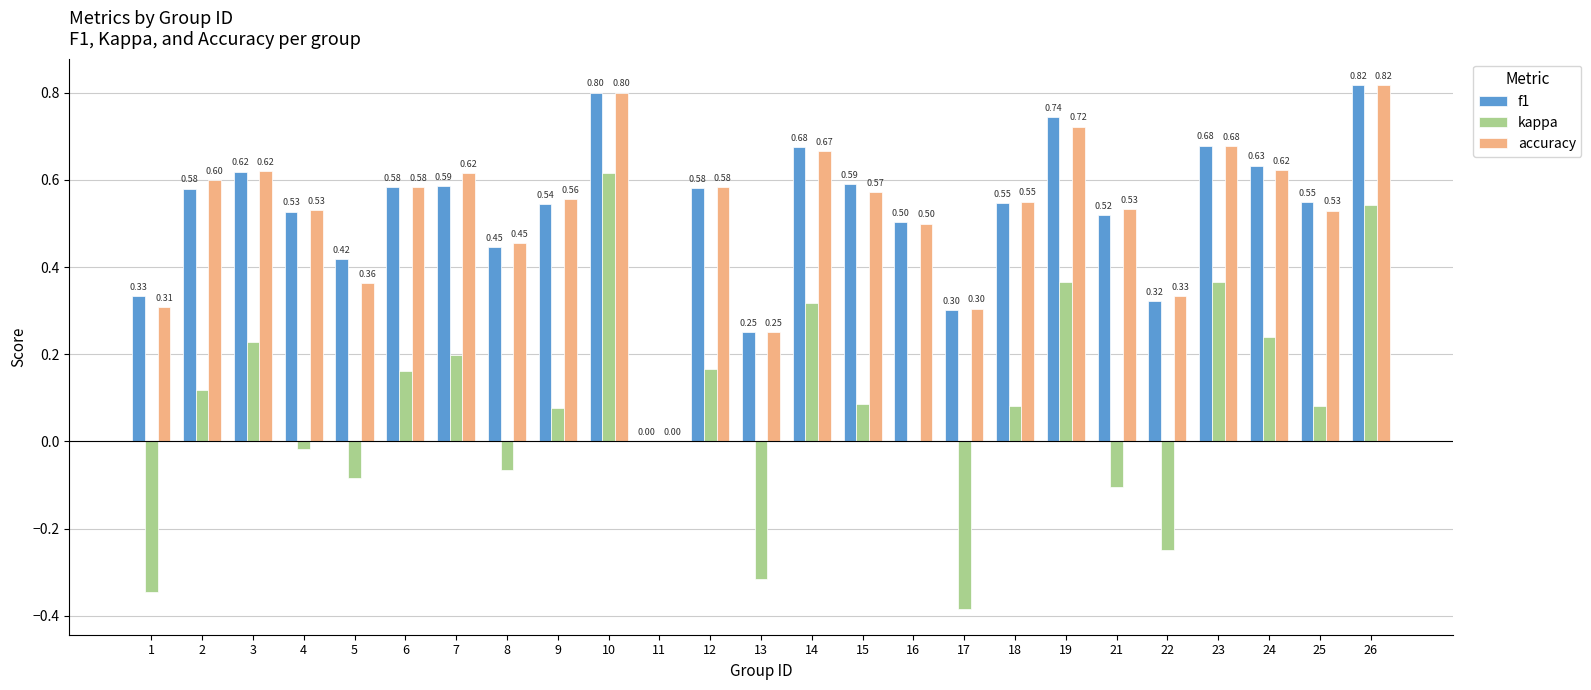

Which series changed the most between 3 and 21?

kappa